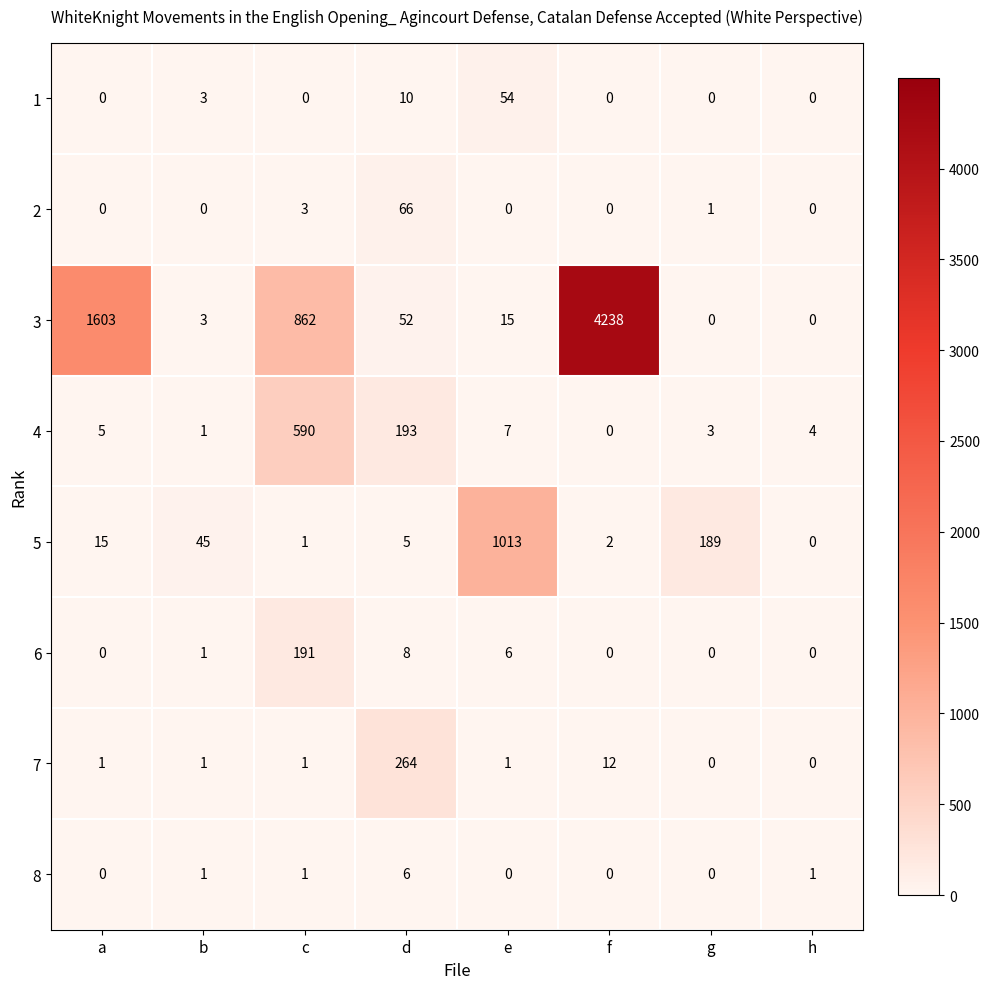

What is the difference between the second highest and second lowest values in the 4 series?

192